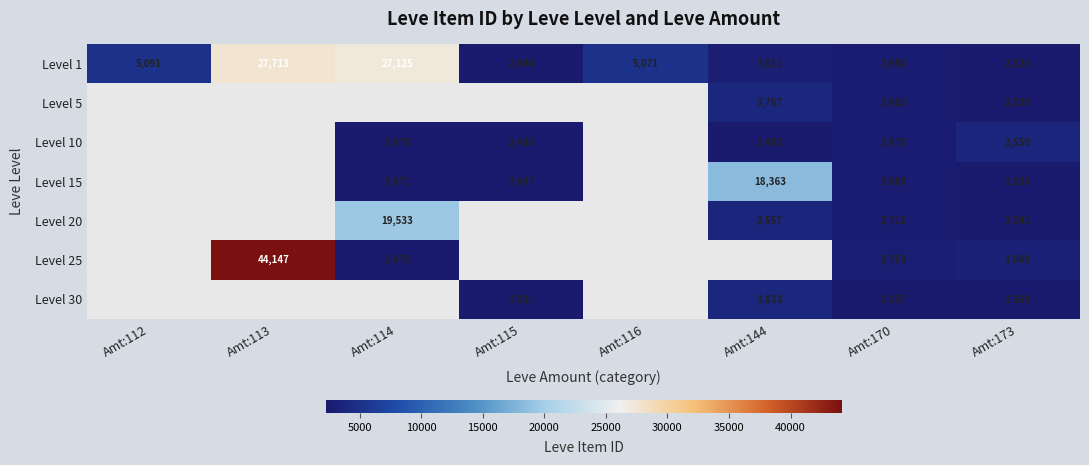

What is the difference between the maximum and minimum values in the Level 1 series?

25487